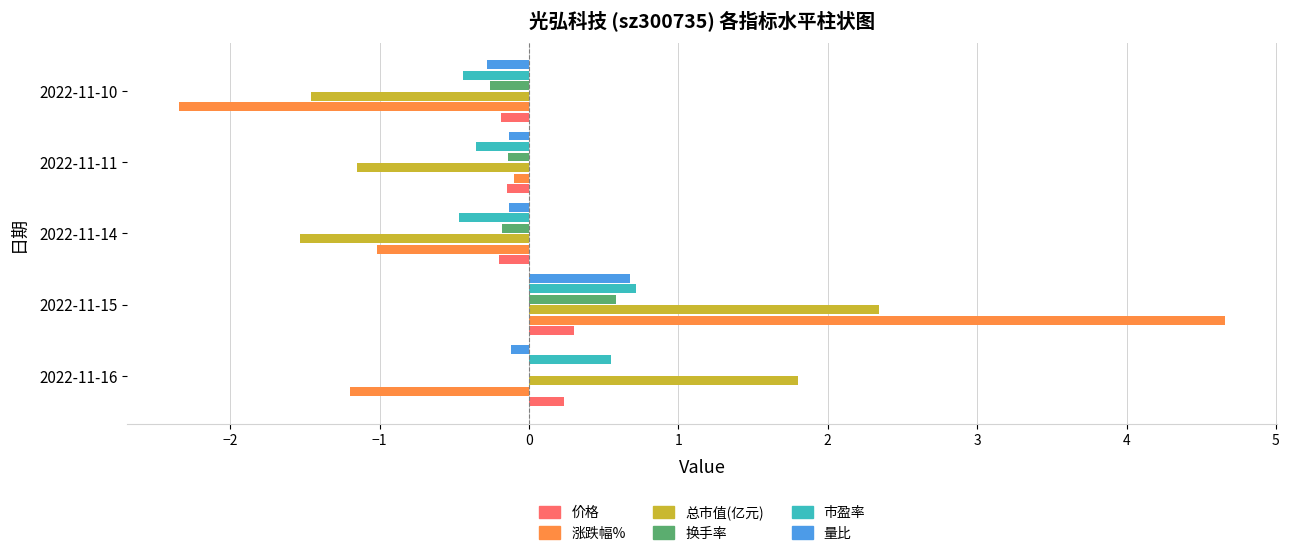

The value of 量比 at 2022-11-15 is 0.7. True or false?

True